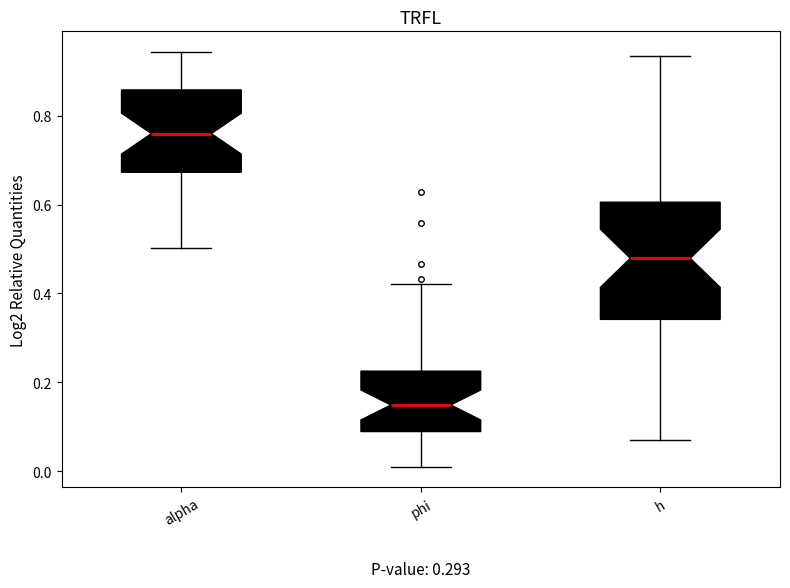

Comparing the boxes themselves (not the whiskers), which one is the tallest?

h